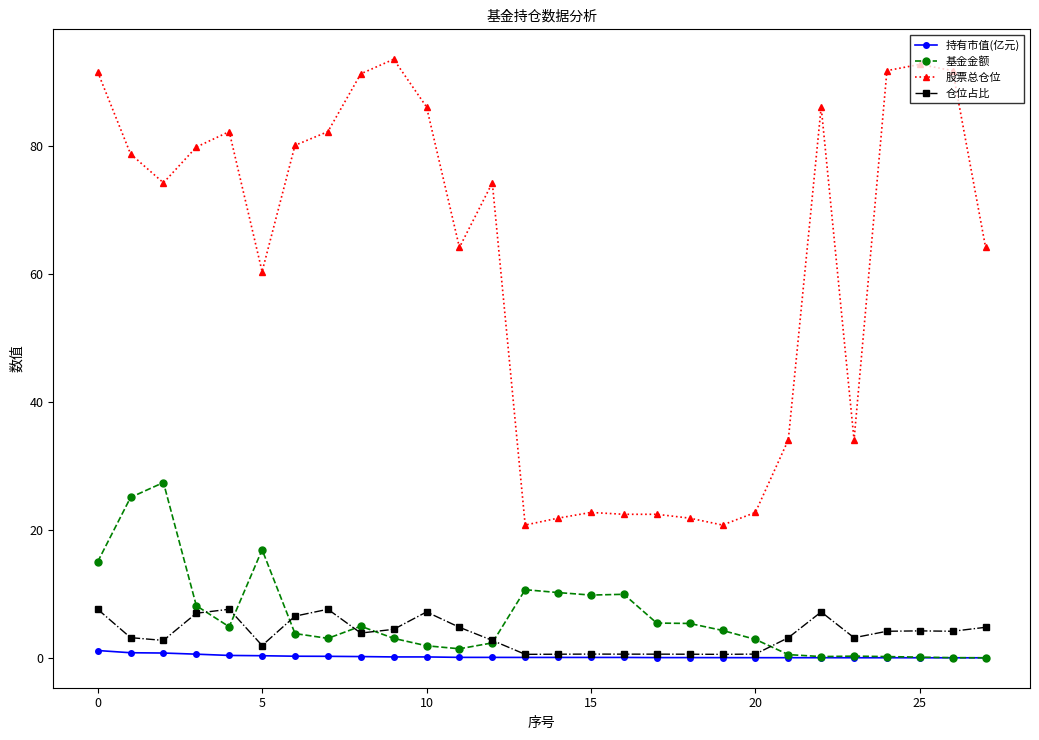

List the series in order of their peak value, highest first.

股票总仓位, 基金金额, 仓位占比, 持有市值(亿元)